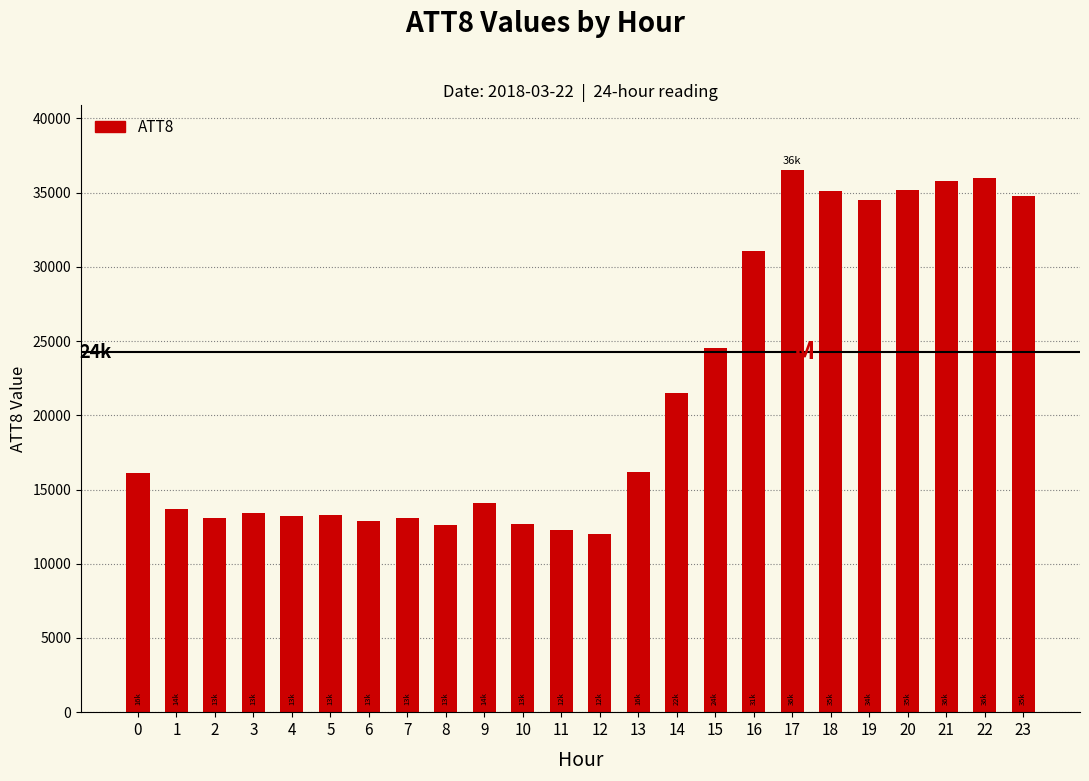

What is the maximum value shown in the chart?

36500